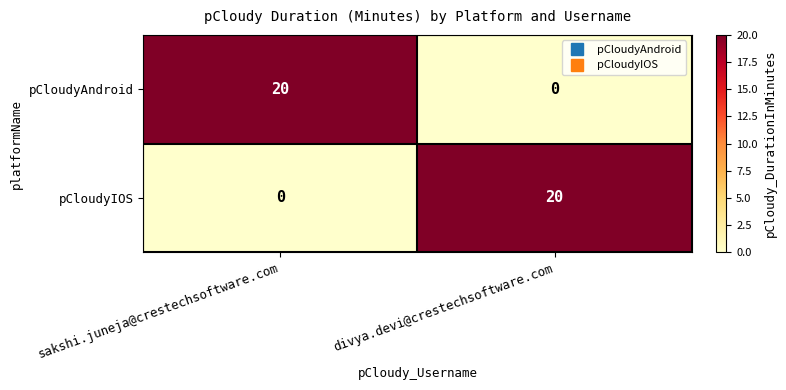

Reading left to right, list all the values displayed in this chart.

pCloudyAndroid: 20	0
pCloudyIOS: 0	20